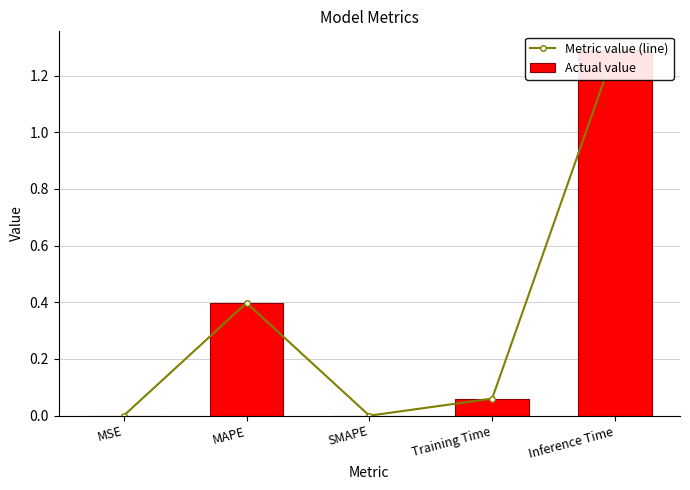

Rank the categories by Actual value value from highest to lowest.

Inference Time, MAPE, Training Time, MSE, SMAPE